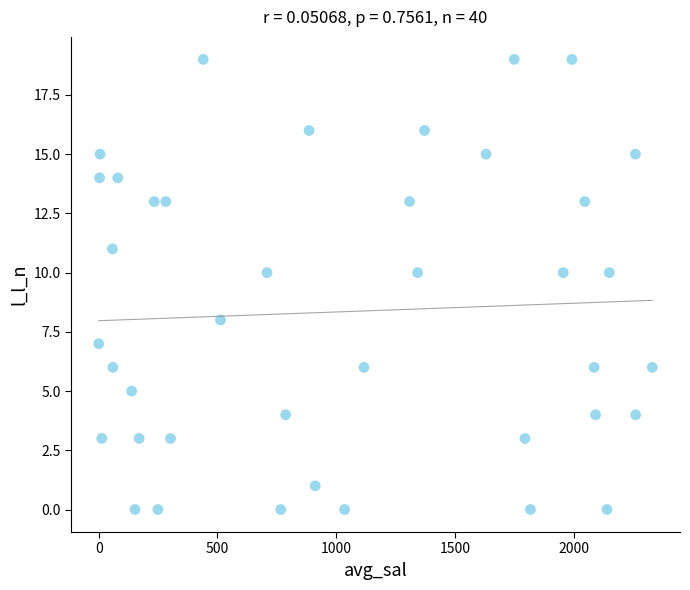

What is the range of Y values (max minus min)?

19